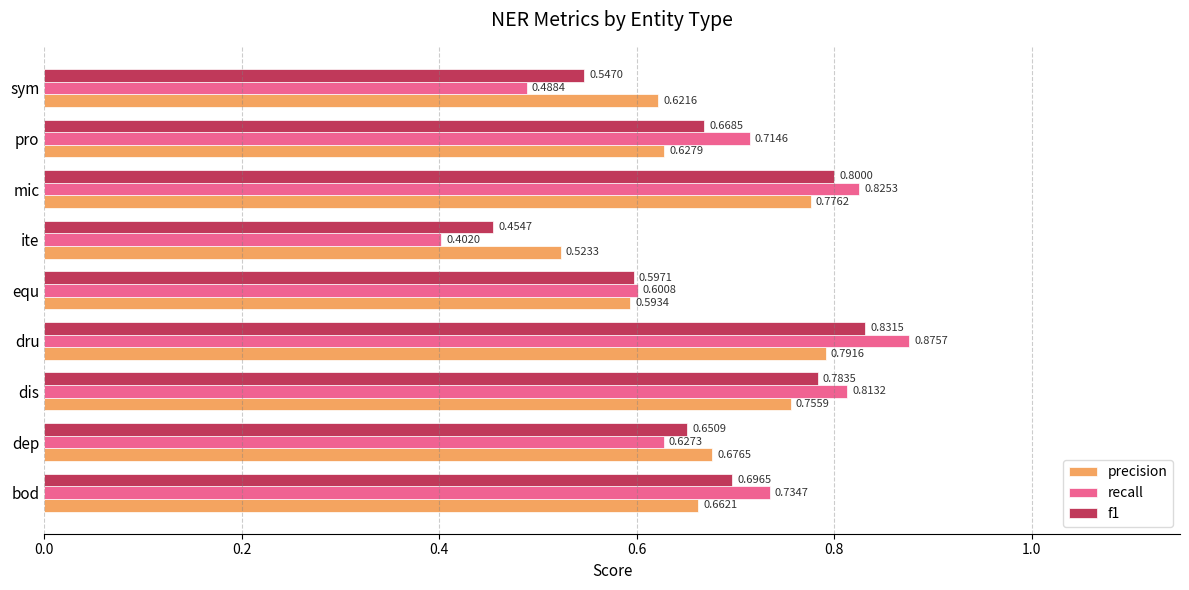

Which series changed the most between dis and ite?

recall